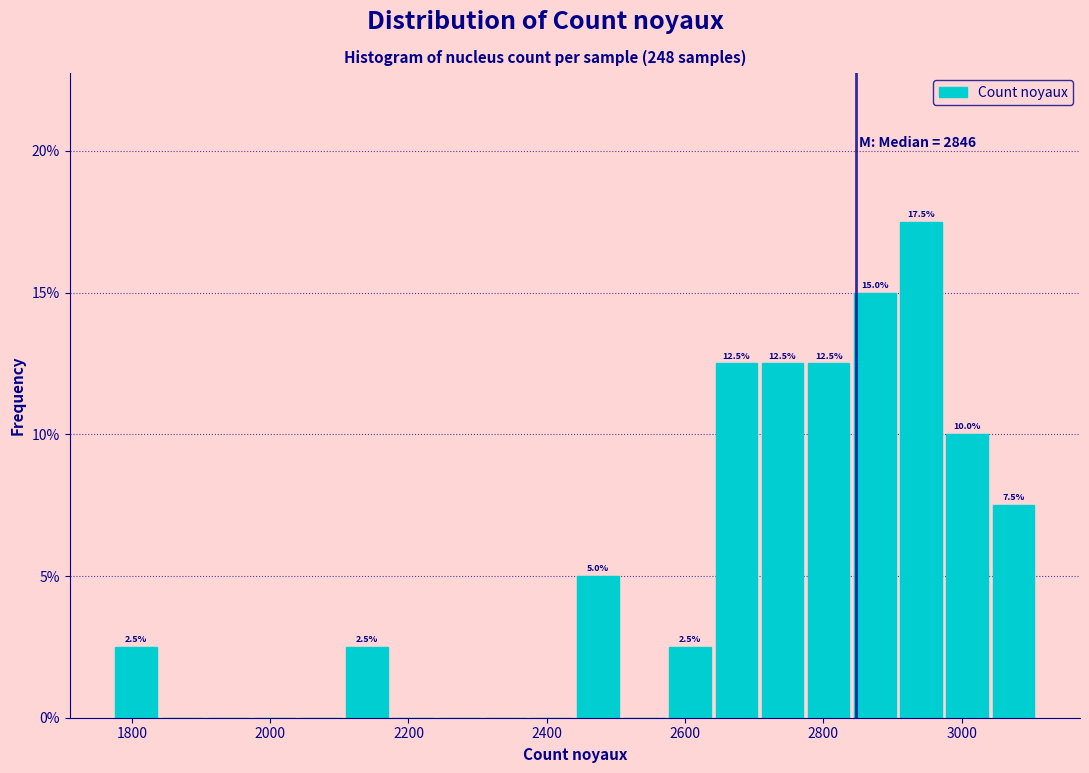

Around what value on the x-axis is the tallest bar? Give the approximate position of its centre, as read against the axis.

2940